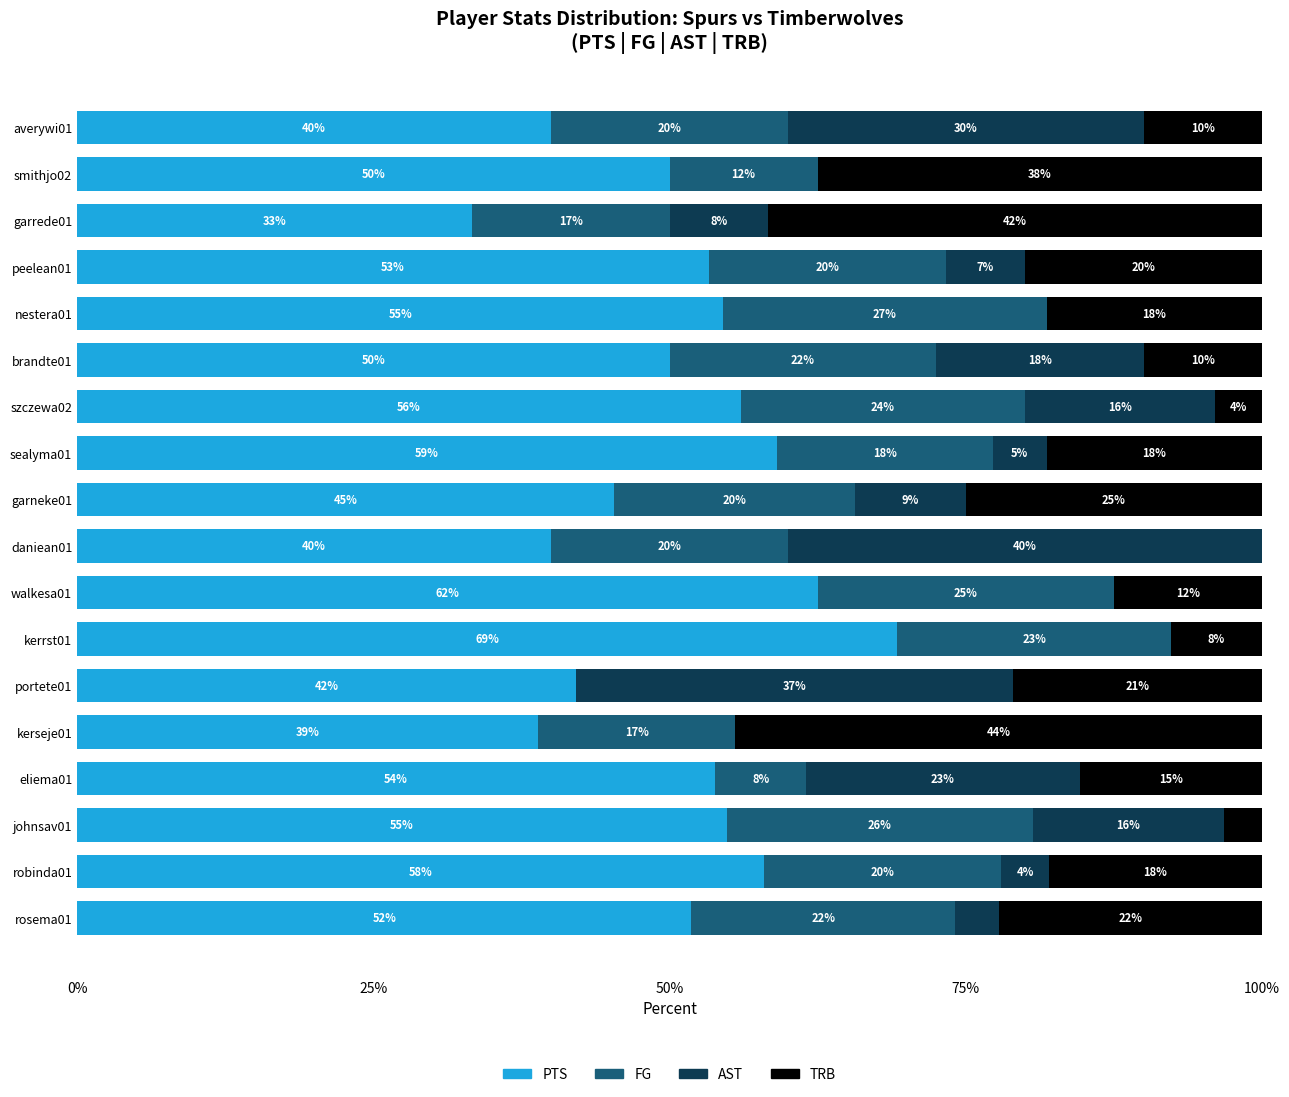

What are all the series names shown in the legend?

PTS, FG, AST, TRB